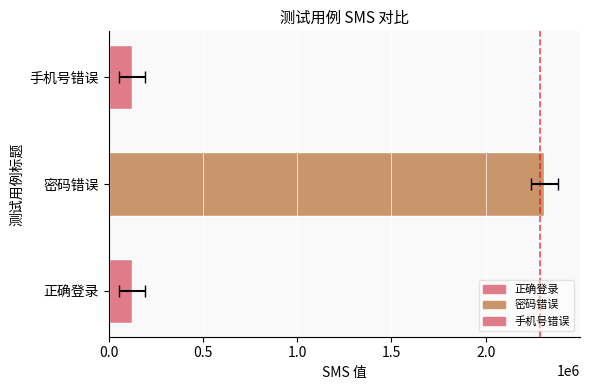

Approximately how many times larger is the value at 密码错误 compared to 正确登录?

18.7